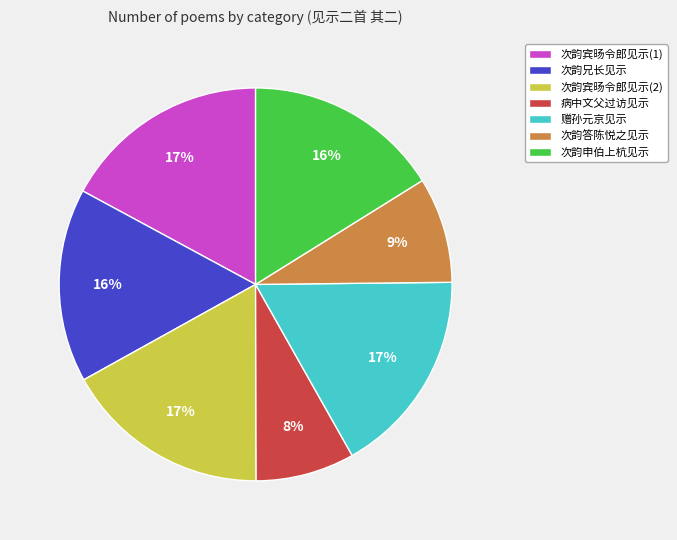

To the nearest percent, what is the difference between the largest and smallest slice percentages?

9%